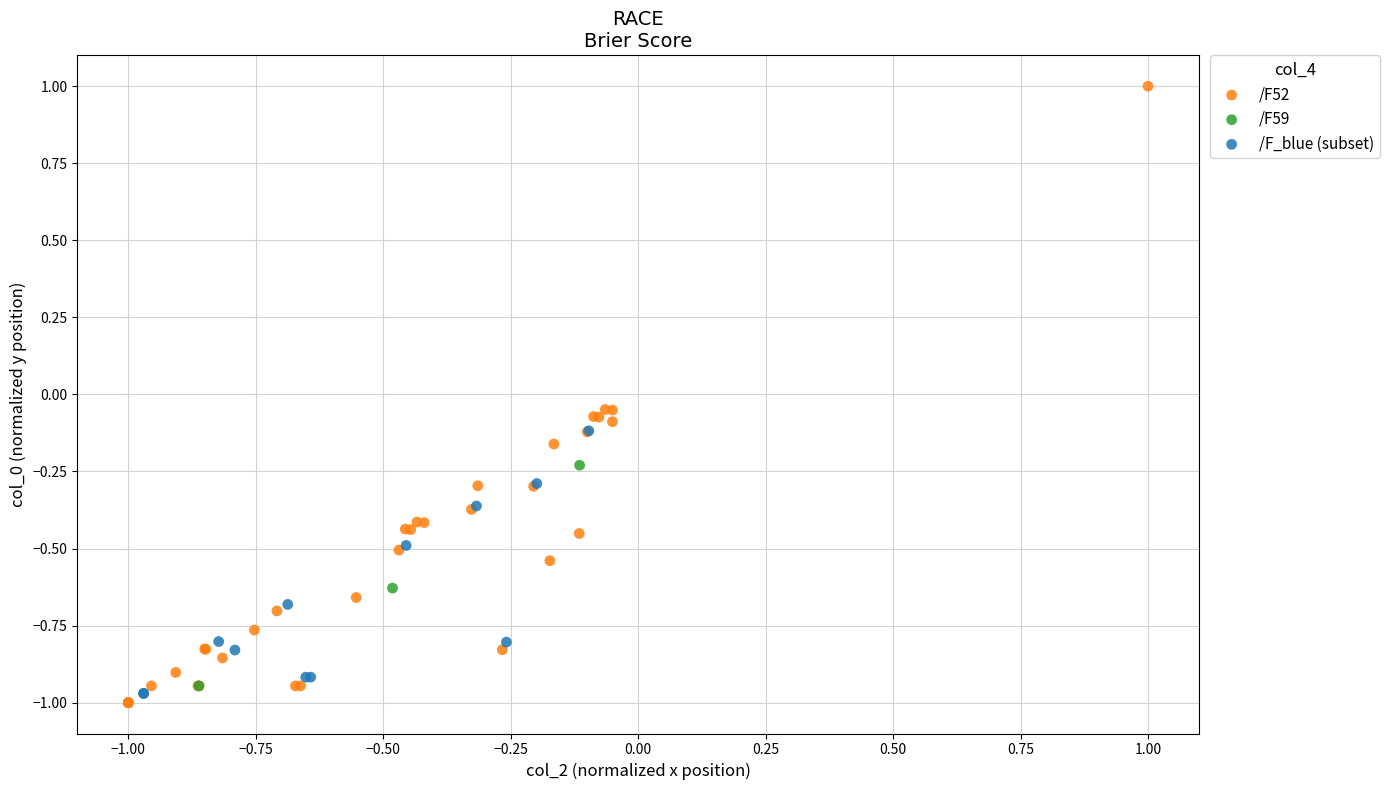

Which series reaches the maximum Y coordinate?

/F52